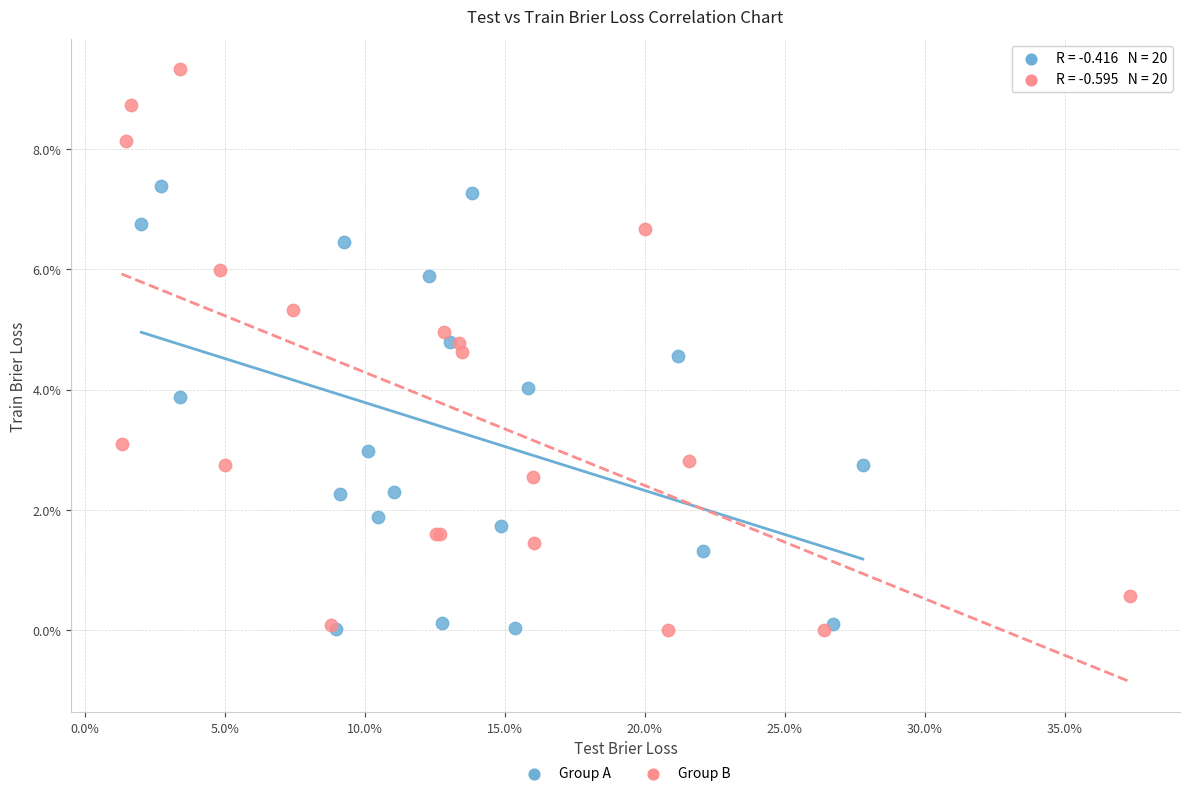

What are all the series names shown in the legend?

Group A, Group B